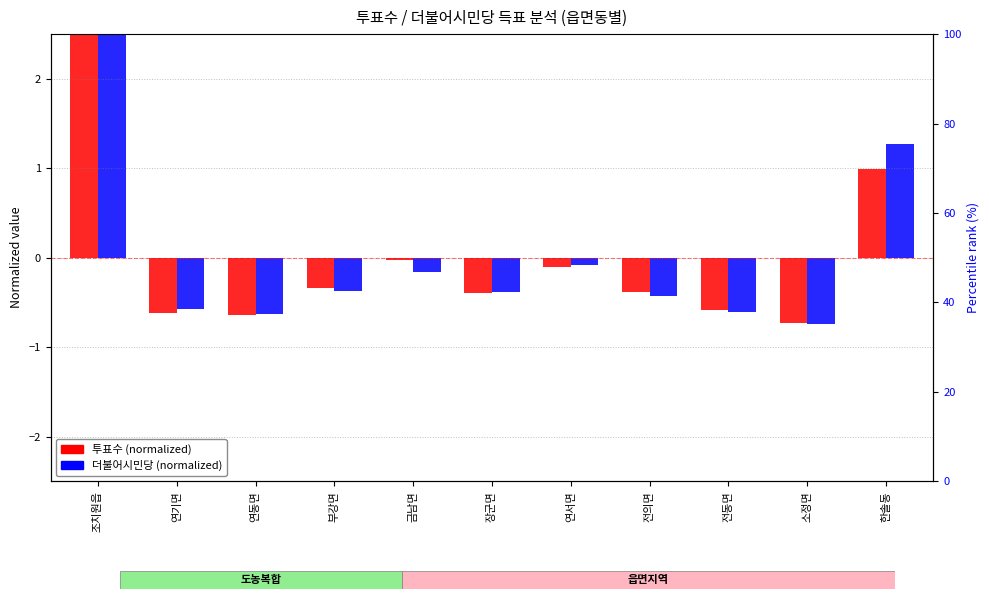

Is the value of 투표수 (normalized) at 전의면 greater than the value of 더불어시민당 (normalized) at 부강면?

No